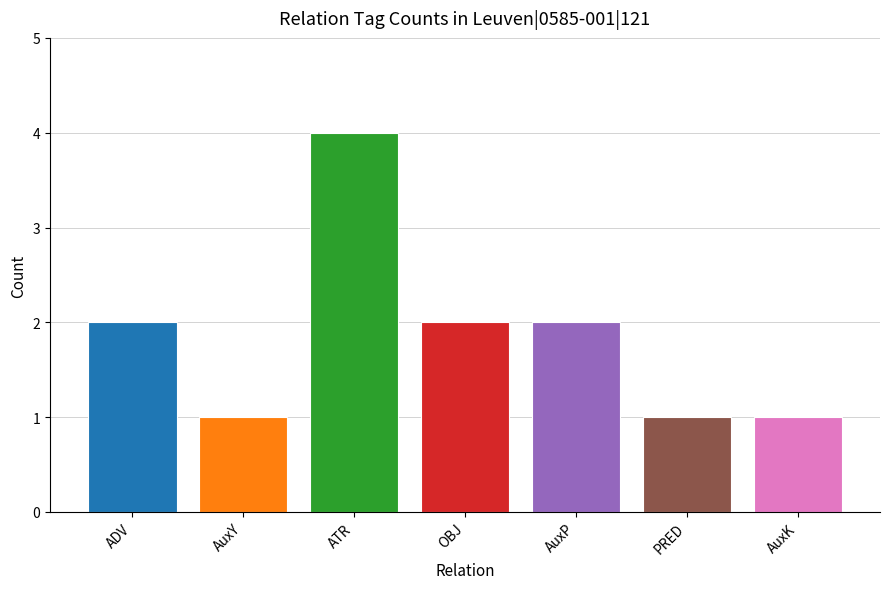

Count the values in the range 1 to 2.

6